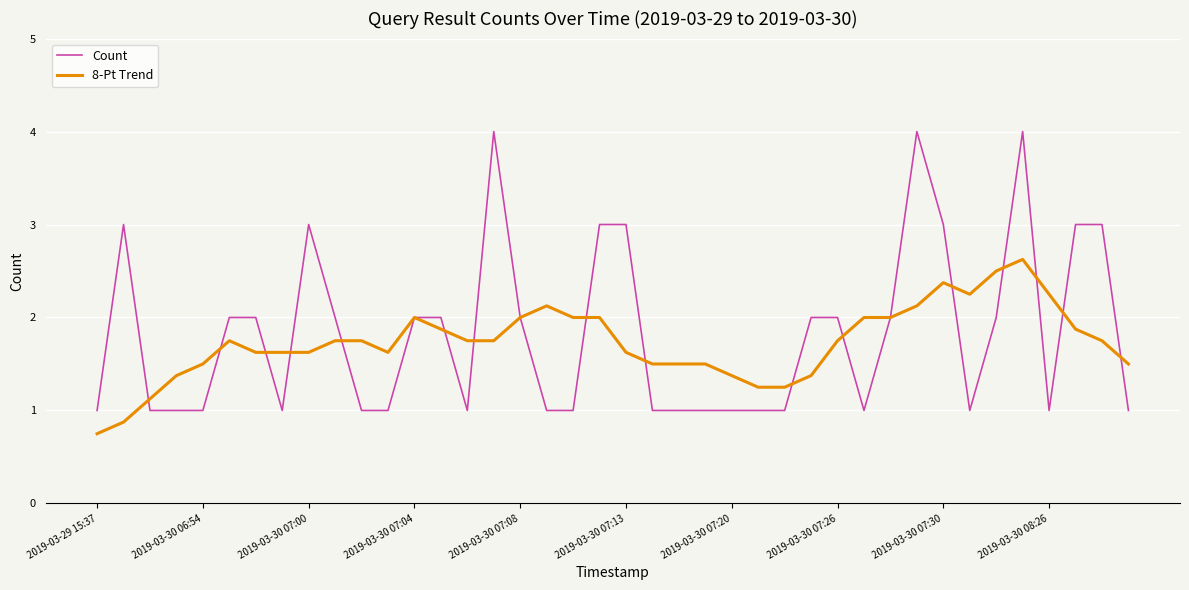

What is the minimum value for Count?

1.0